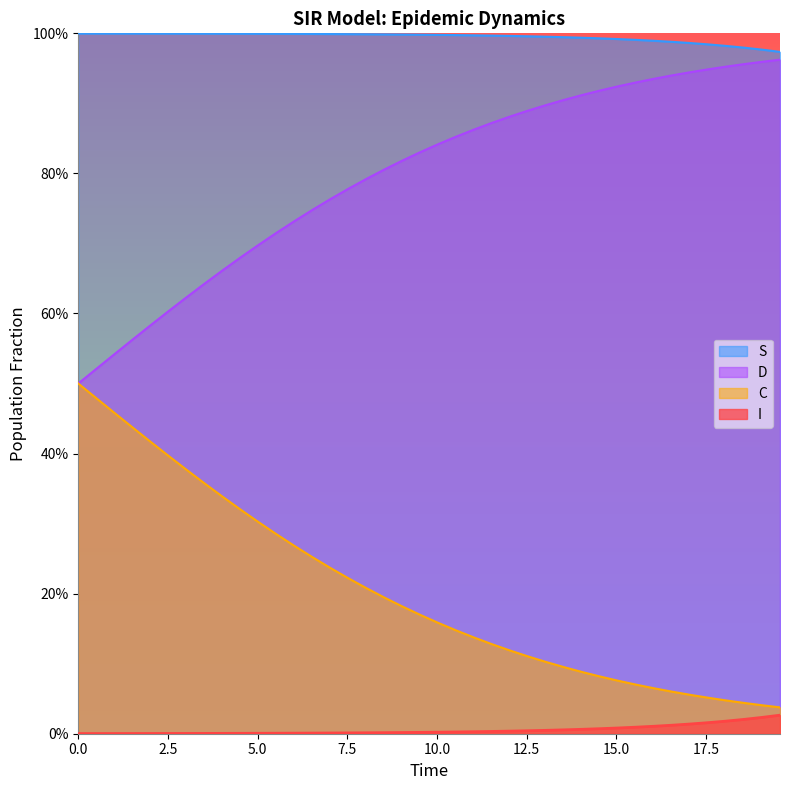

Does the chart have visible grid lines?

No